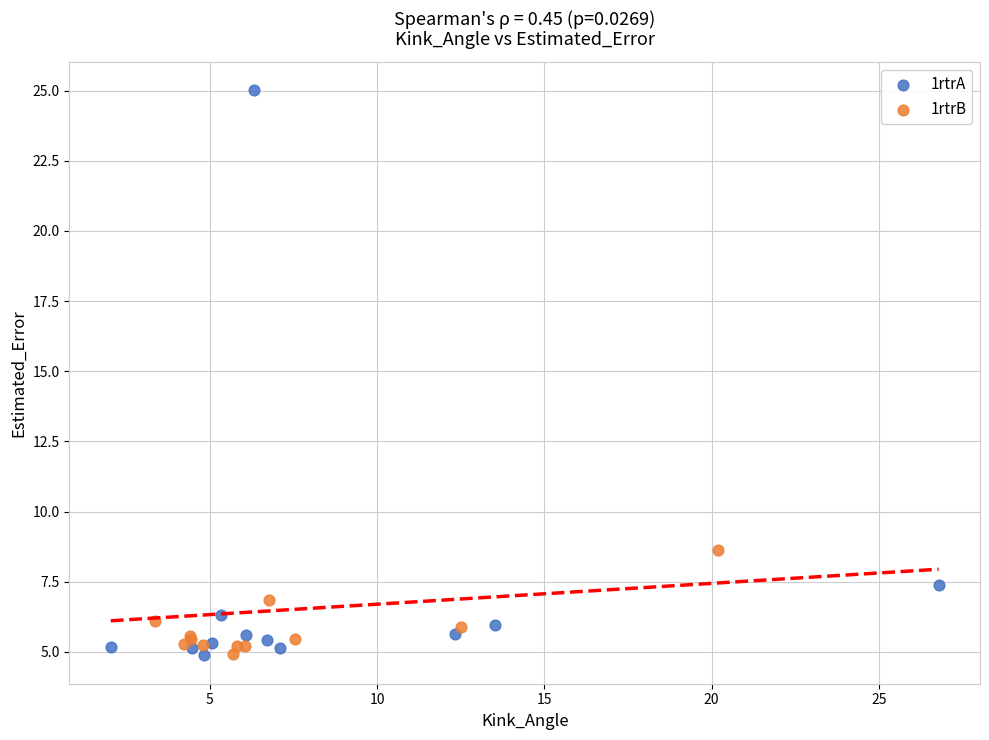

Which series has the widest spread of Y values?

1rtrA